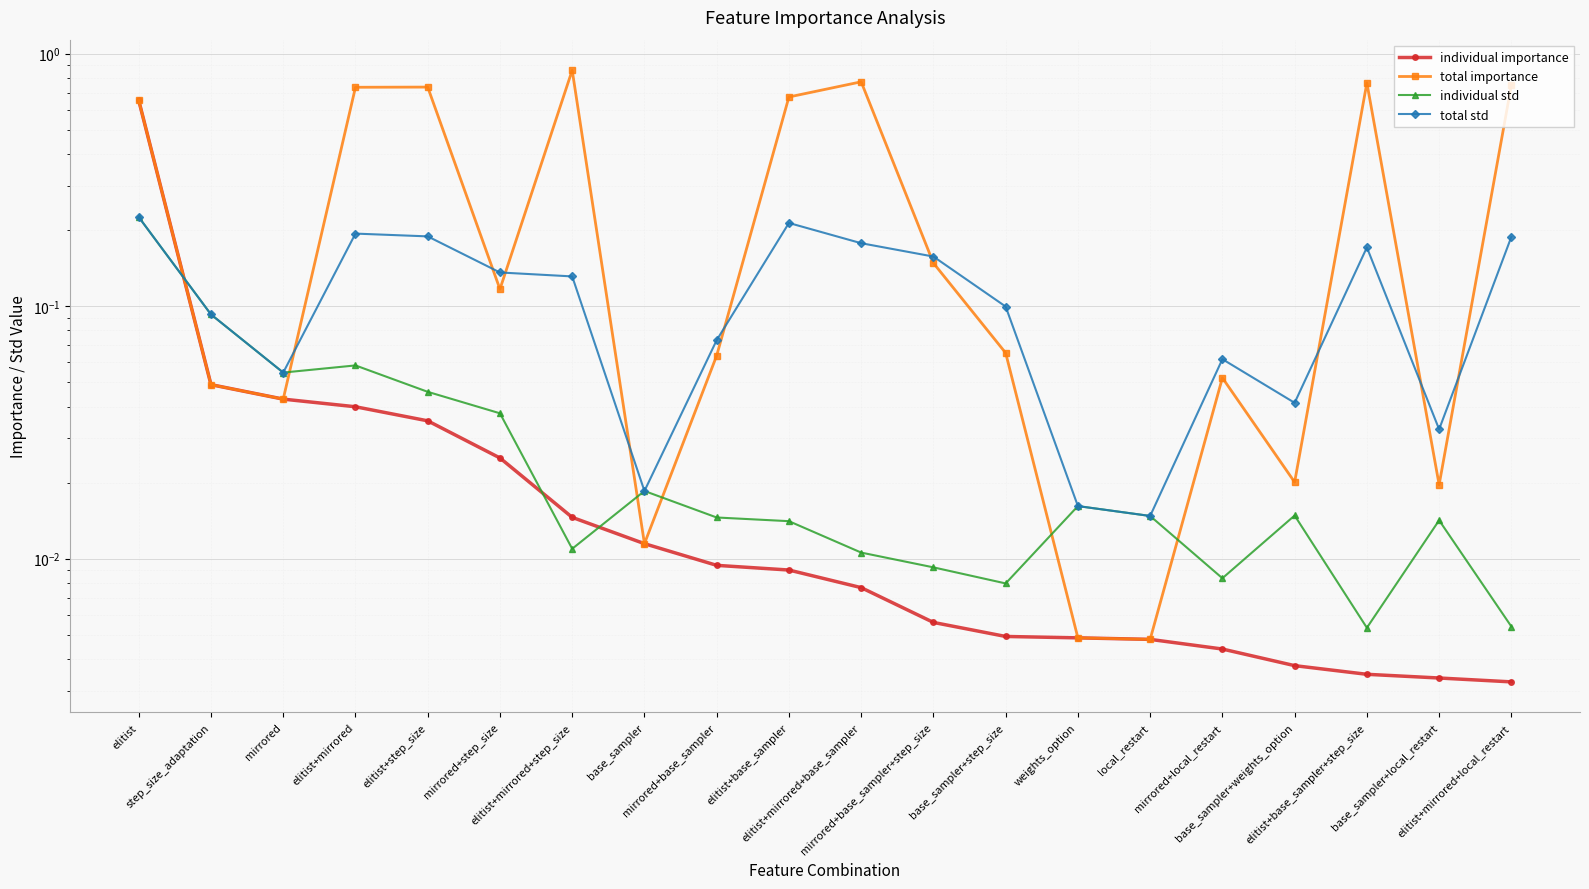

Is this an area chart (filled region under the line)?

No